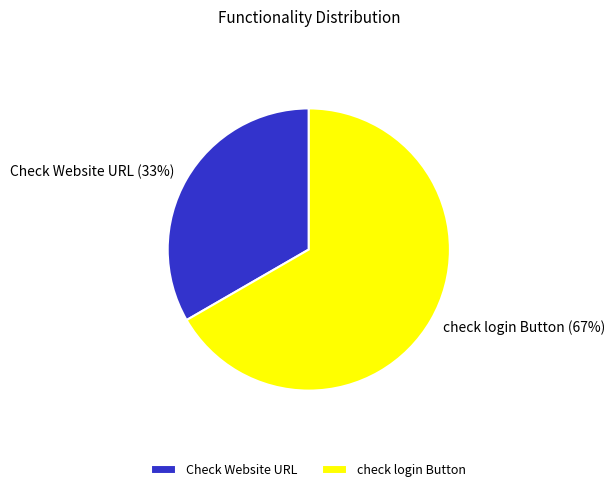

To the nearest percent, what percentage of the pie is check login Button?

67%